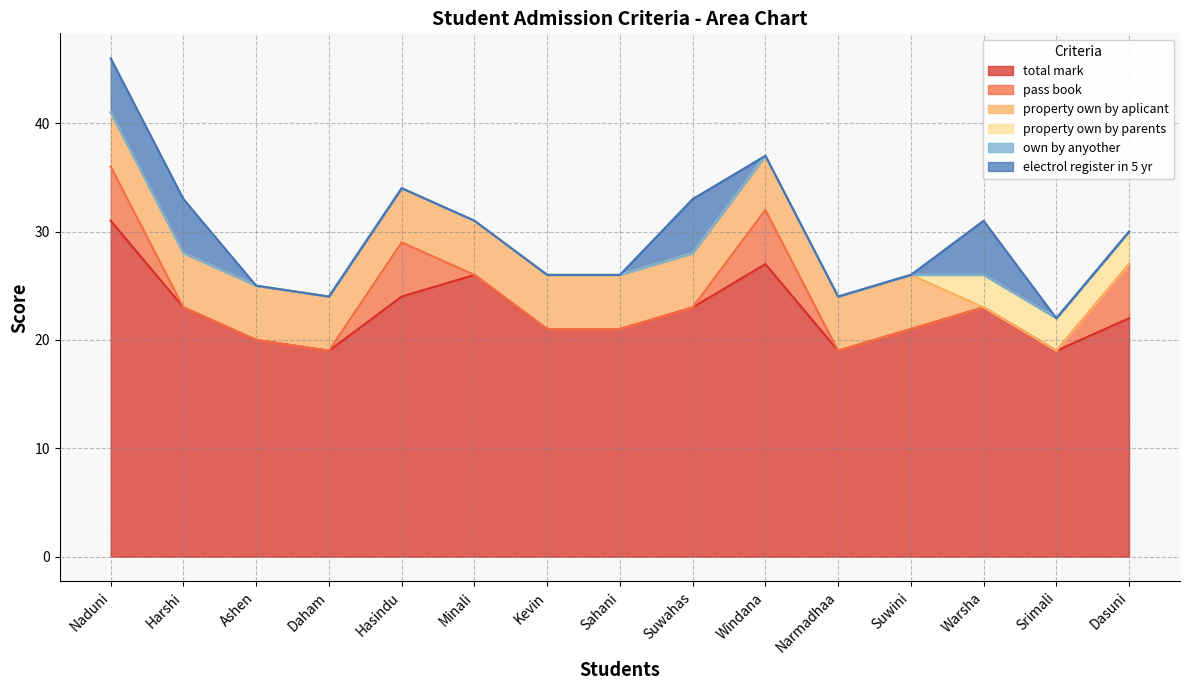

Which series has the largest total across all categories?

total mark